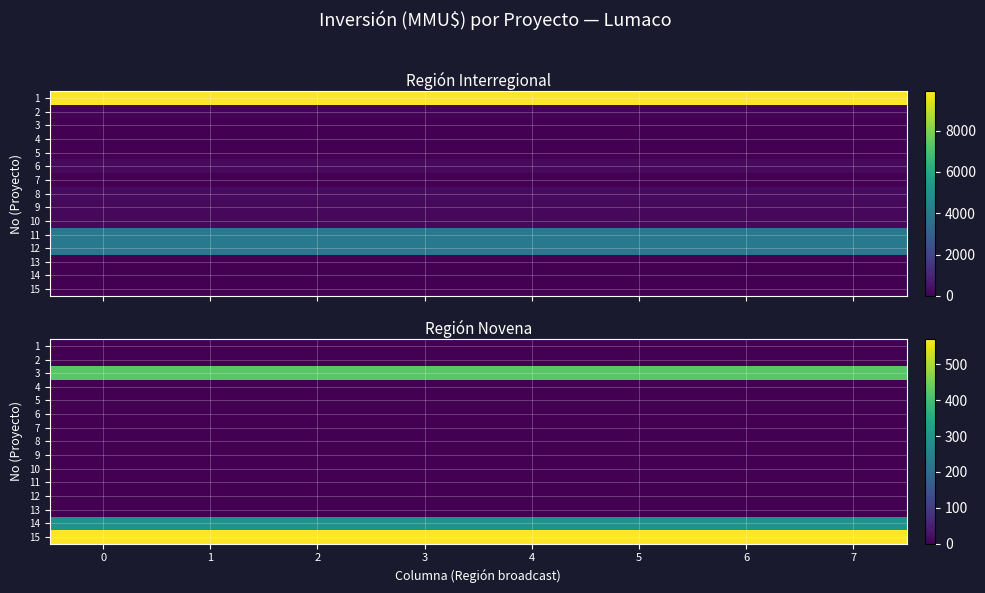

Is the value of 4 at 2 greater than the value of 5 at 4?

No